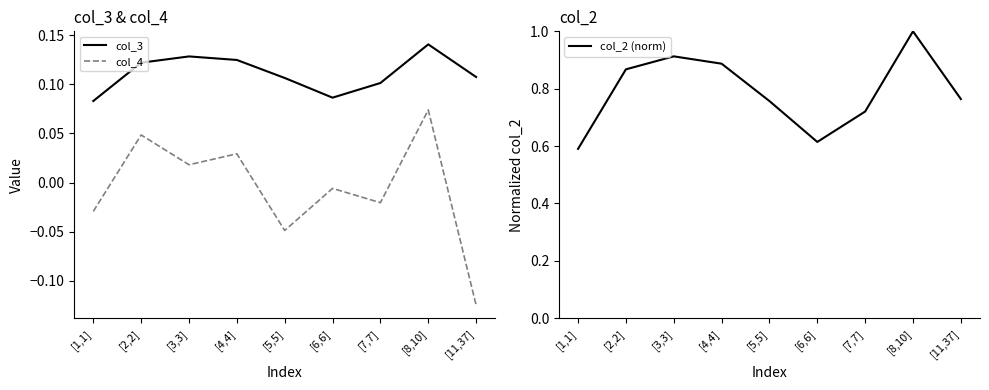

List the labels in order of col_2 (norm) value, largest first.

[8,10], [3,3], [4,4], [2,2], [11,37], [5,5], [7,7], [6,6], [1,1]